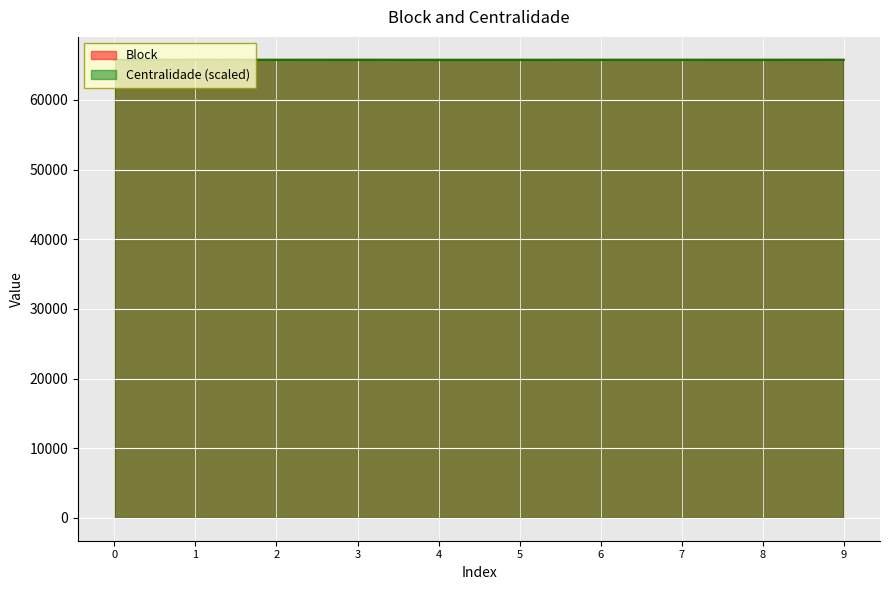

Where is the first local maximum for Block?

3